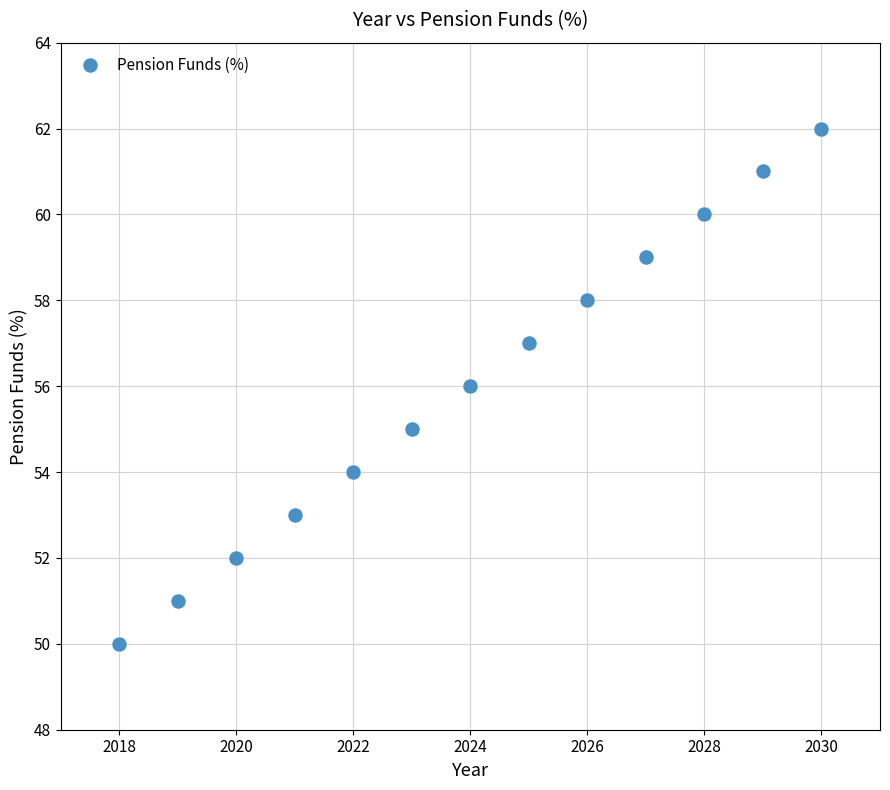

What is the range of X values (max minus min)?

12